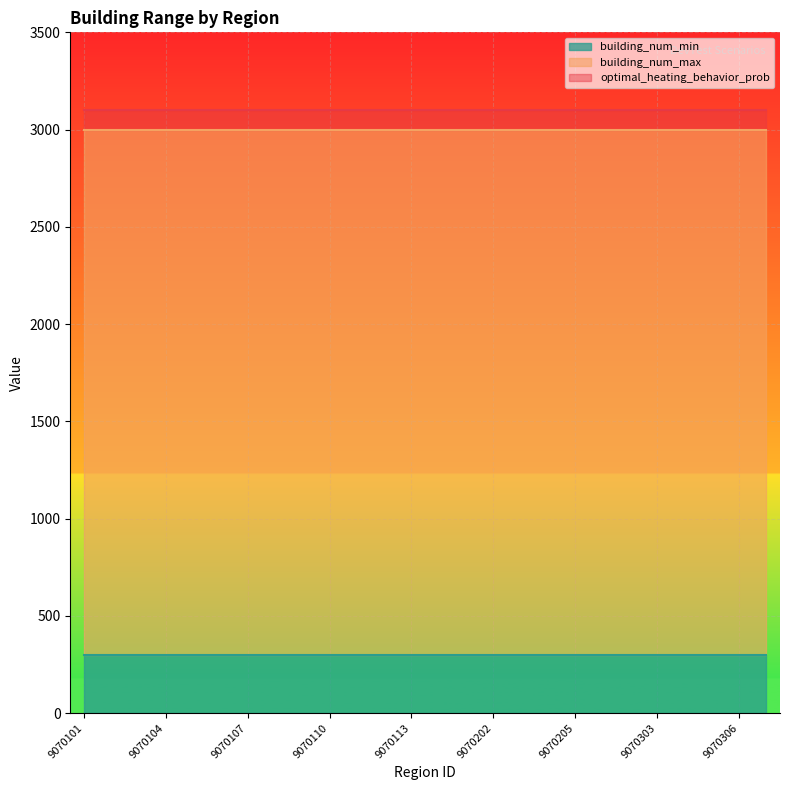

What is the smallest value displayed?

1